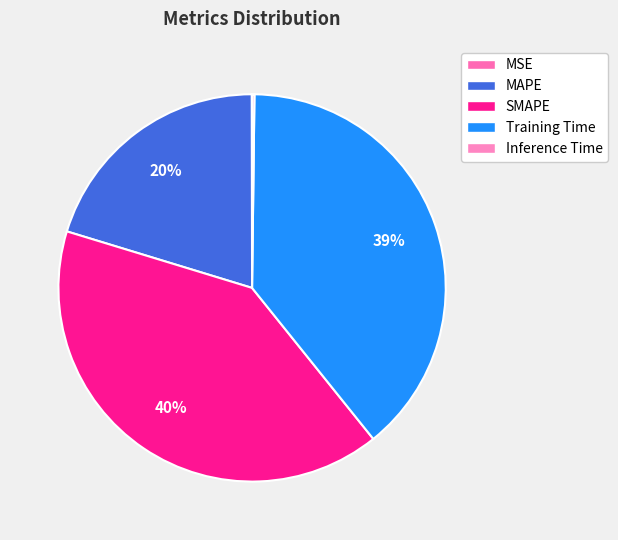

What is the change in value from MAPE to SMAPE?

+1.0